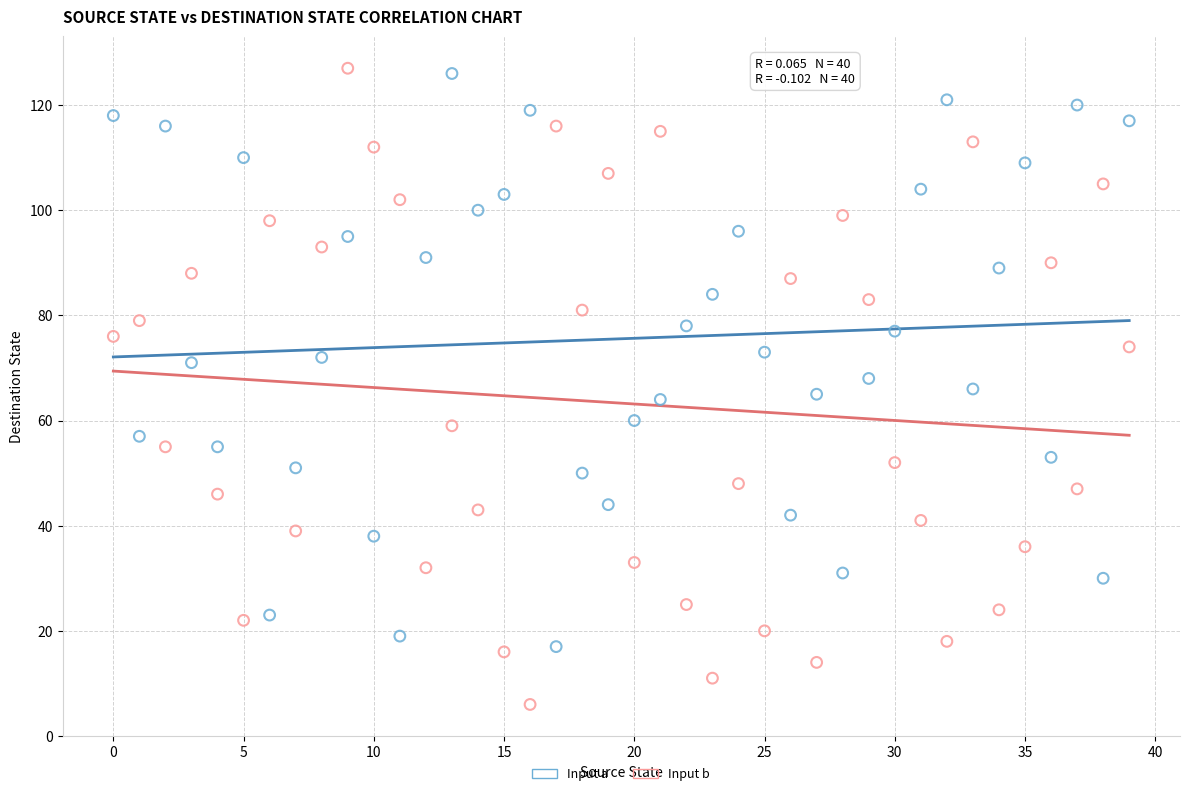

Which series has the widest spread of Y values?

Input b